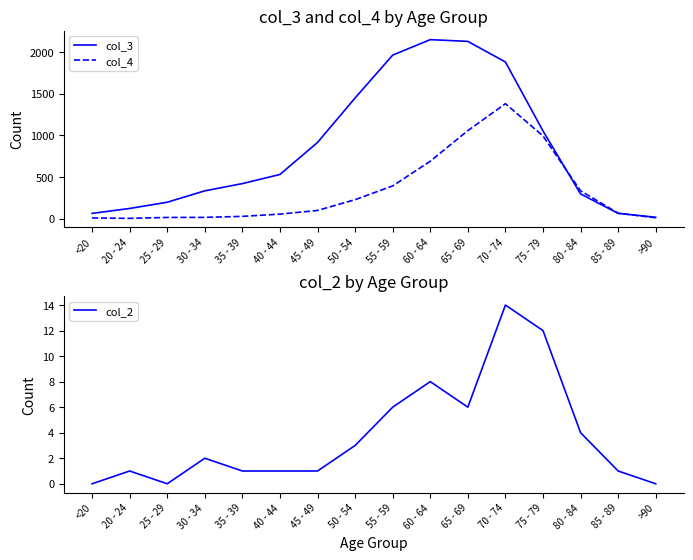

True or false: col_4 and col_2 intersect in this chart.

False